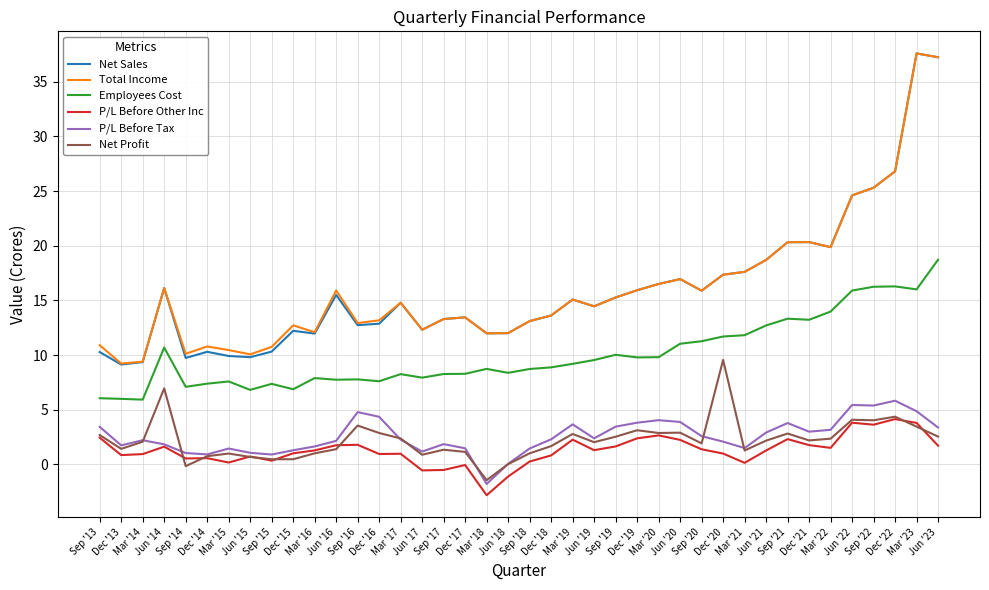

What are all the series names shown in the legend?

Net Sales, Total Income, Employees Cost, P/L Before Other Inc, P/L Before Tax, Net Profit